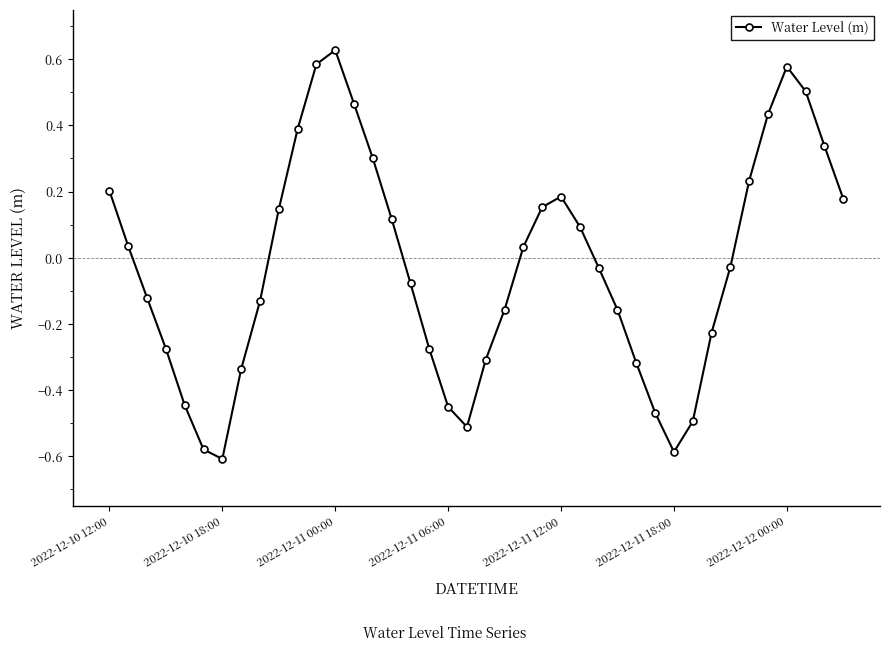

What is the difference between the second highest and second lowest values?

1.2